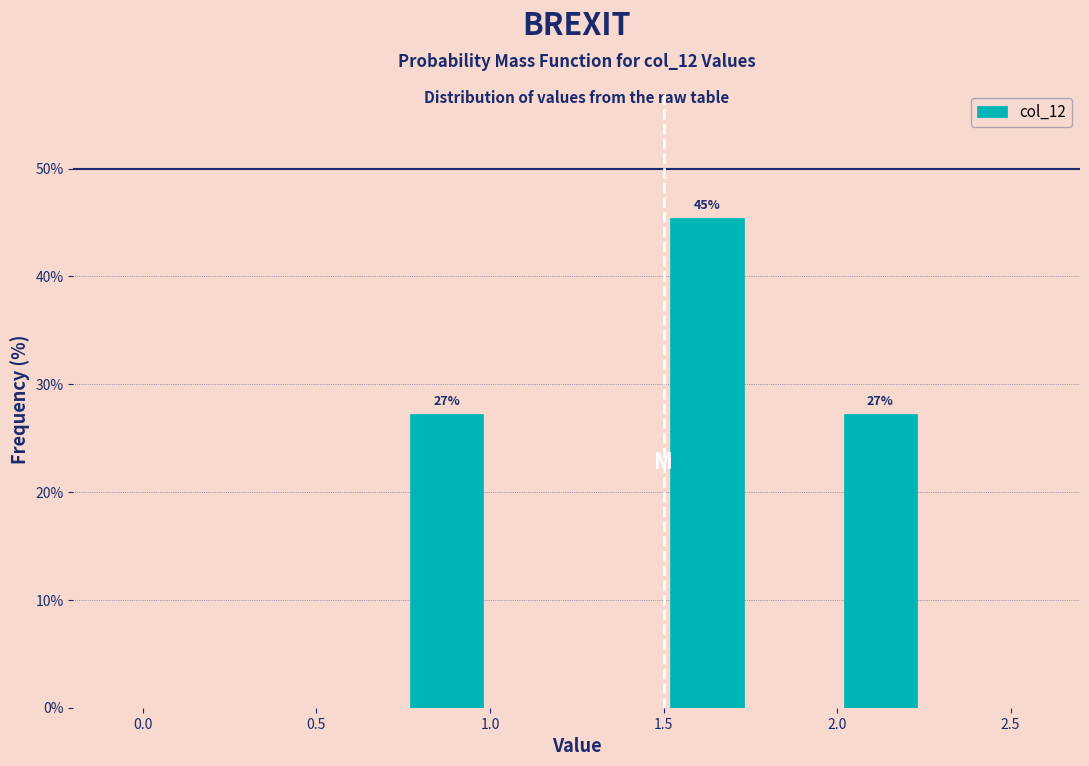

Which range on the x-axis has the tallest bar?

1.50 to 1.75